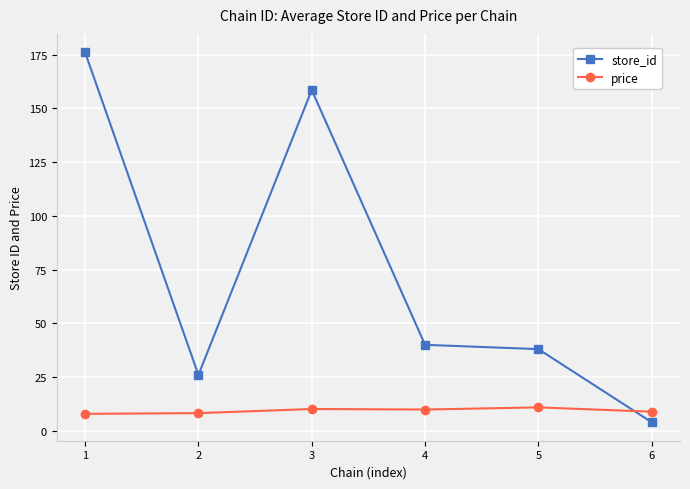

Between which two adjacent categories do store_id and price first intersect?

5 and 6